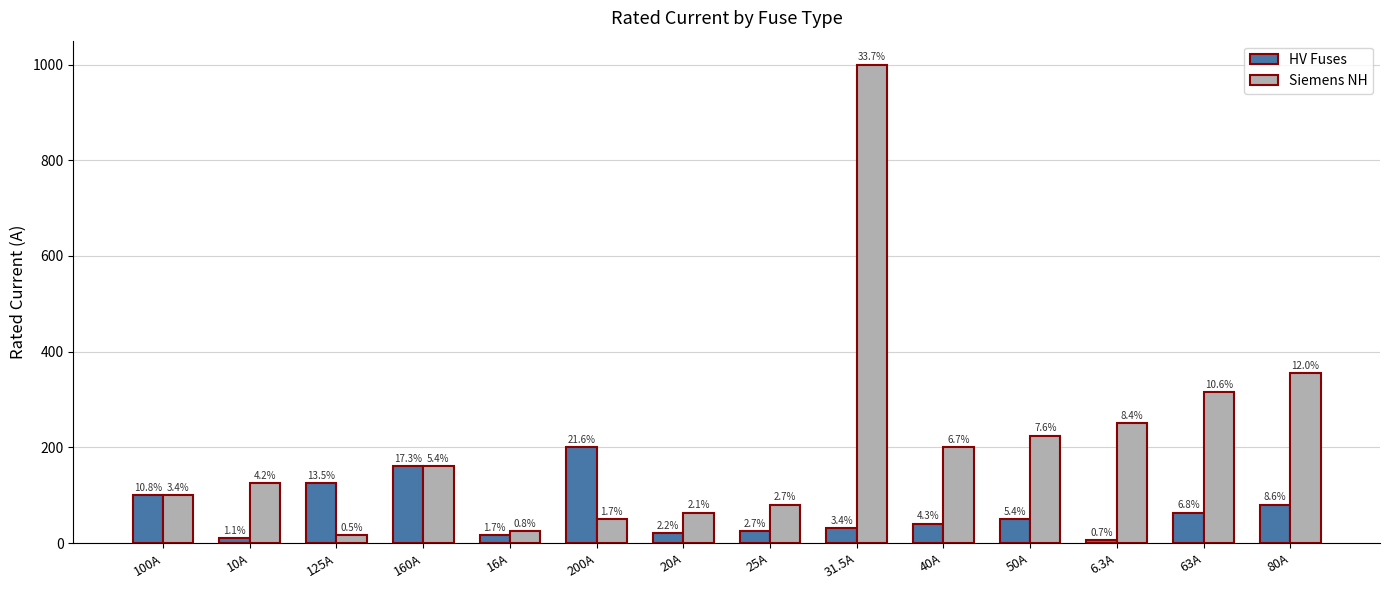

What is the value of the HV Fuses bar at the 5th from the left?

16.0